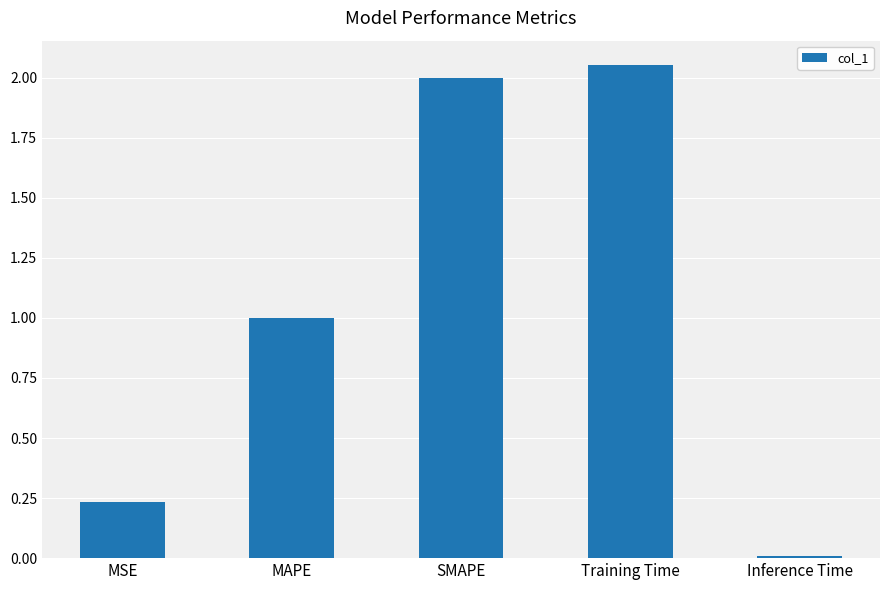

The value at MSE is 0.4. True or false?

False